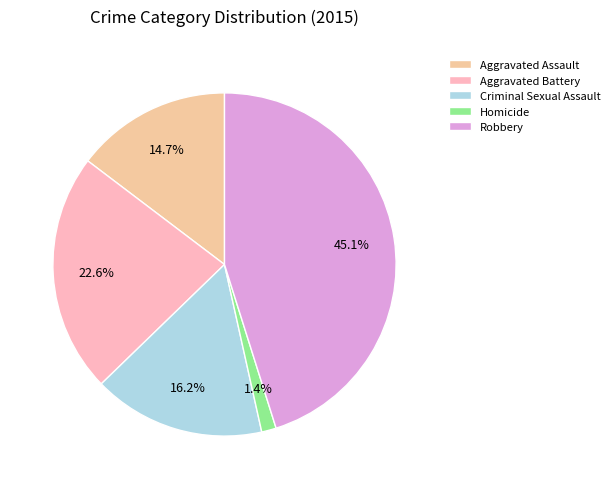

Between Homicide and Criminal Sexual Assault, which is larger?

Criminal Sexual Assault